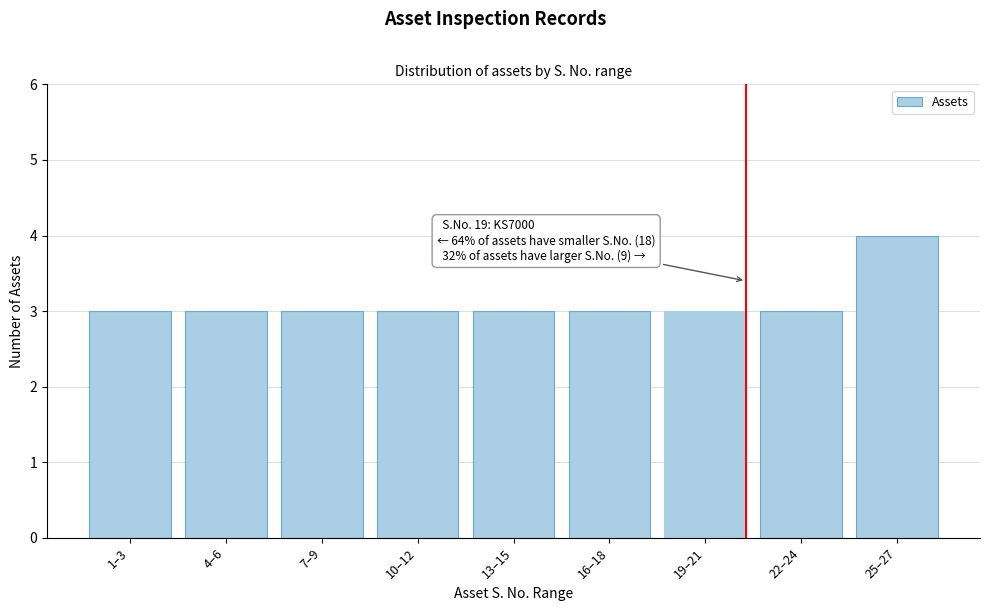

Reading left to right, transcribe all the data shown in this chart.

1–3=3	4–6=3	7–9=3	10–12=3	13–15=3	16–18=3	19–21=3	22–24=3	25–27=4